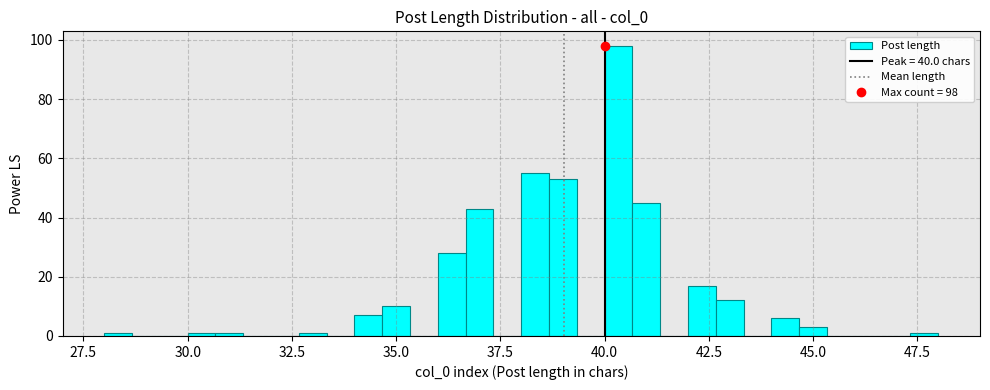

Around what value on the x-axis is the tallest bar? Give the approximate position of its centre, as read against the axis.

40.5